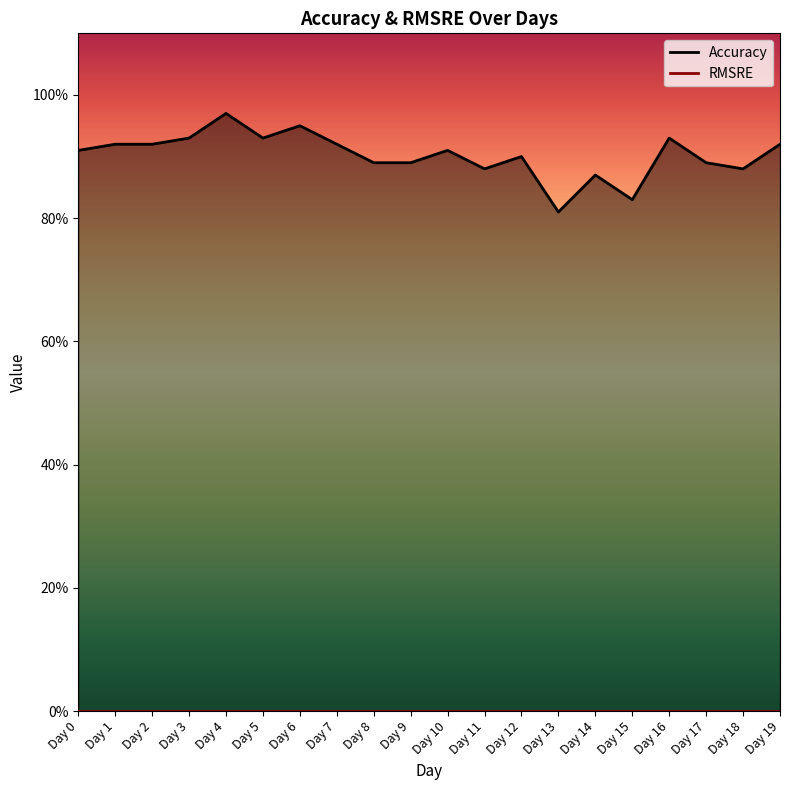

What is the difference between the maximum and minimum values?

0.2